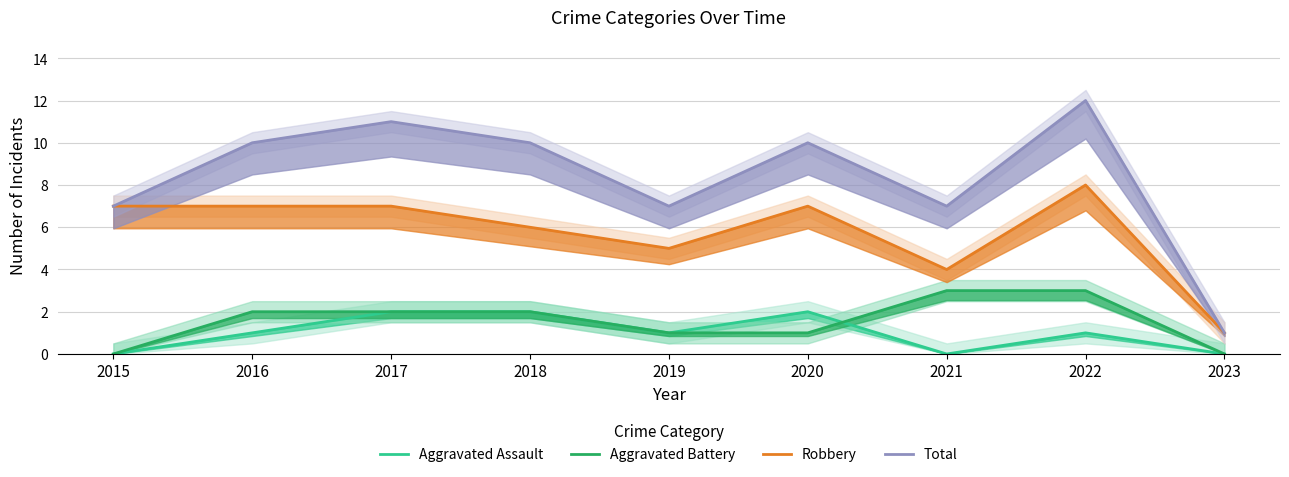

What is the difference between the maximum and second lowest values in the Aggravated Battery series?

3